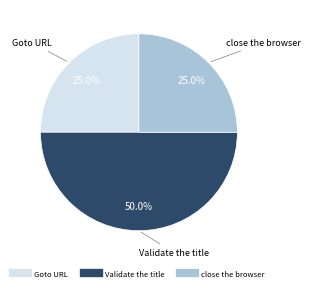

To the nearest percent, what portion does close the browser represent?

25%